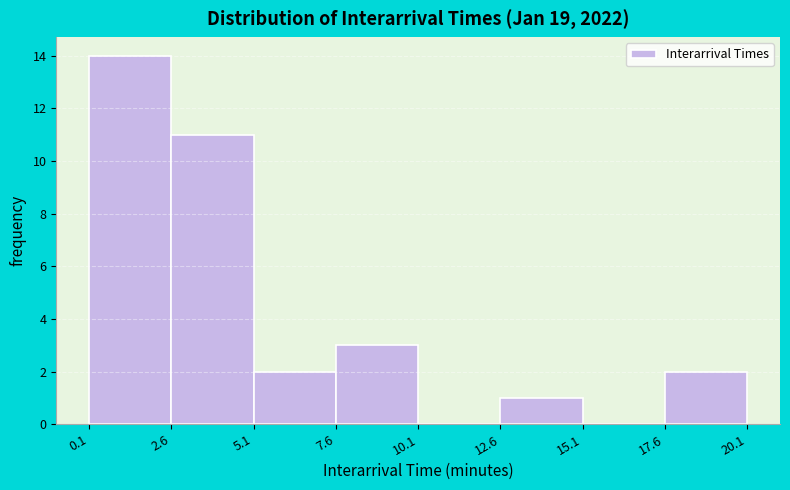

Reading left to right, transcribe this chart: for each bar, give the range it covers on the x-axis and its height. The values are not printed on the chart, so give them approximately, as read against the axis.

0.1 to 2.6: 14
2.6 to 5.1: 11
5.1 to 7.6: 2
7.6 to 10.1: 3
10.1 to 12.6: 0
12.6 to 15.1: 1
15.1 to 17.6: 0
17.6 to 20.1: 2